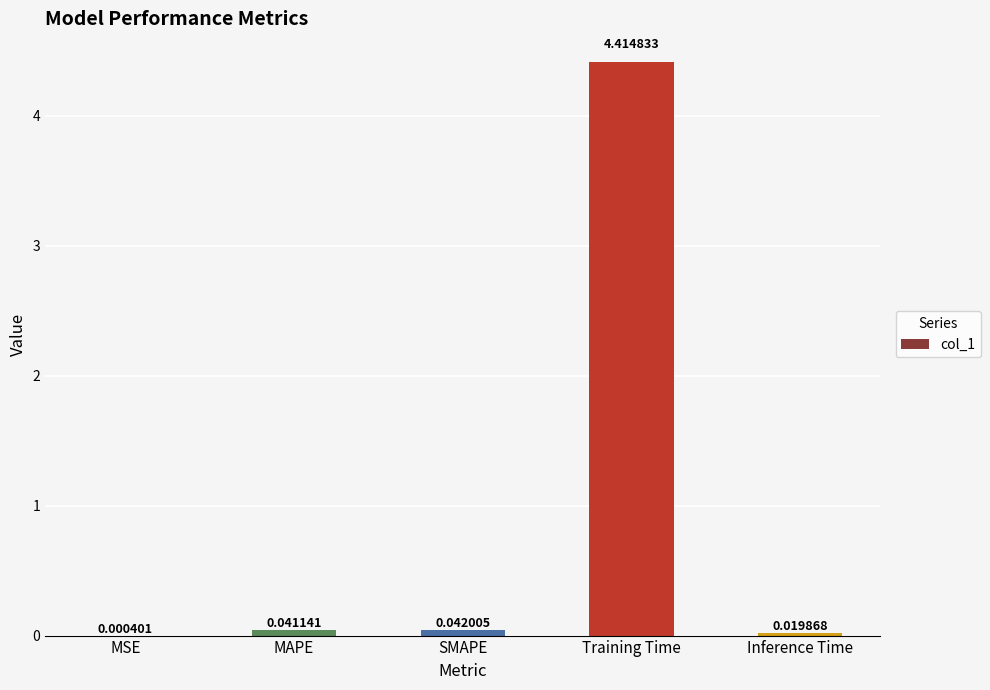

Which label corresponds to the largest value in the chart?

Training Time